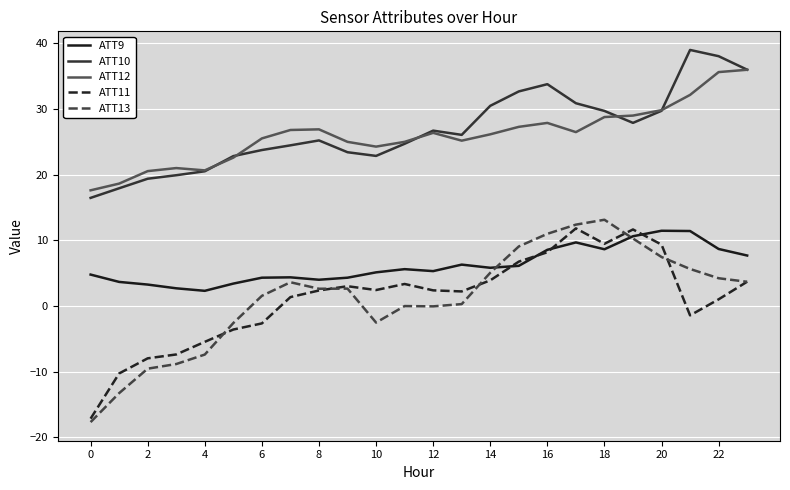

Which series has the largest total across all categories?

ATT10